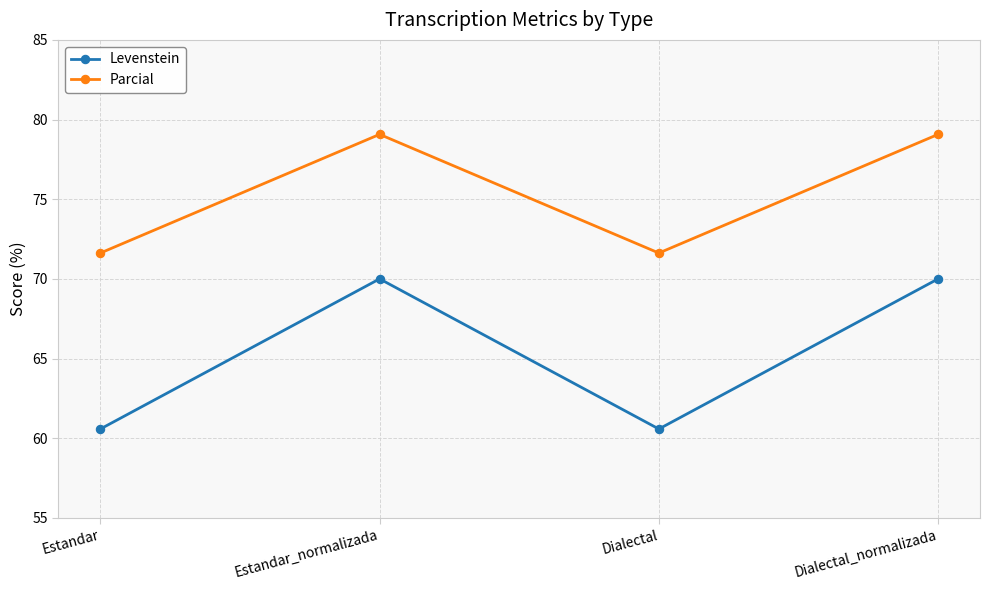

What is the label of the 3rd point from the right?

Estandar_normalizada